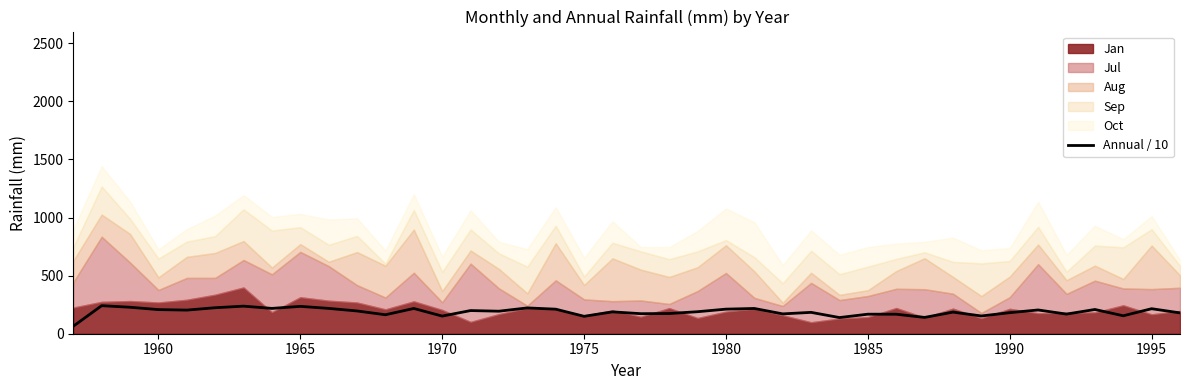

What is the maximum value shown in the chart?

241.3